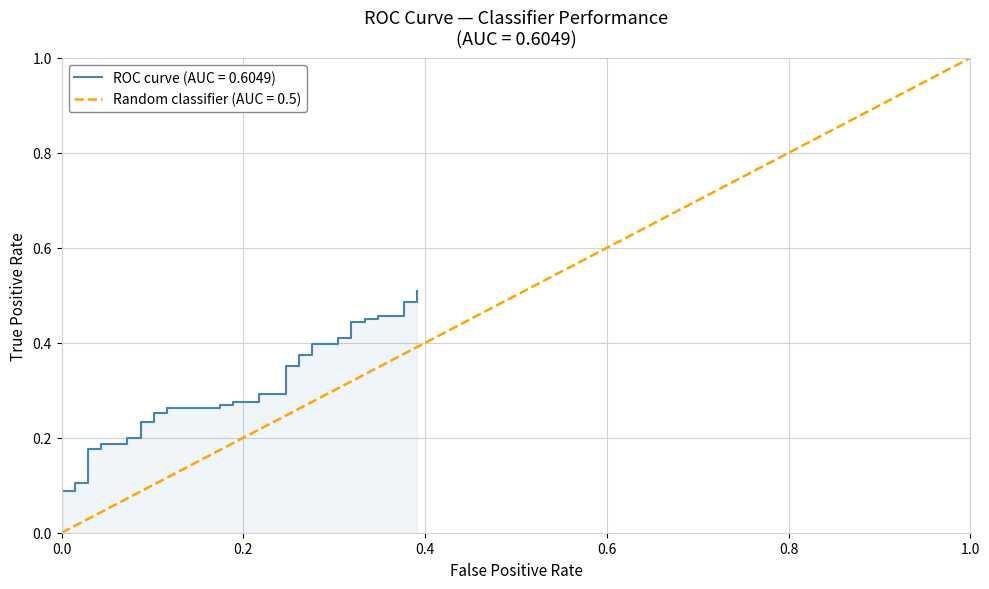

True or false: there are more than 1 points higher than both neighbors.

False